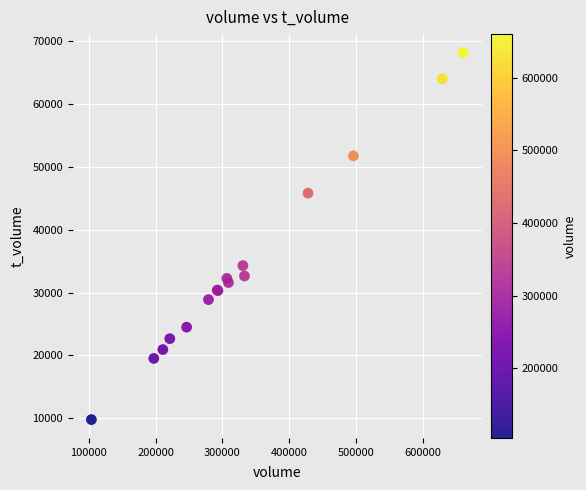

What Y value in the scatter plot is closest to 38967?

34272